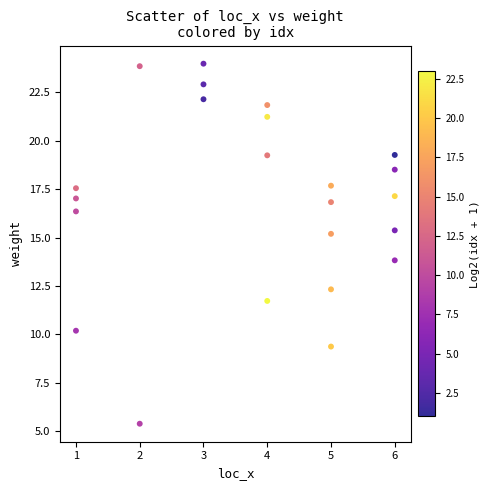

What is the range of X values (max minus min)?

5.0